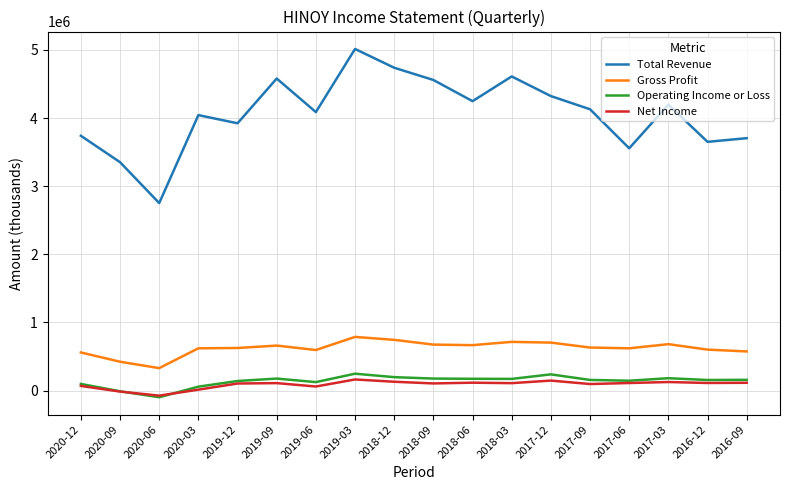

True or false: Operating Income or Loss has more than 1 interior local peaks.

True